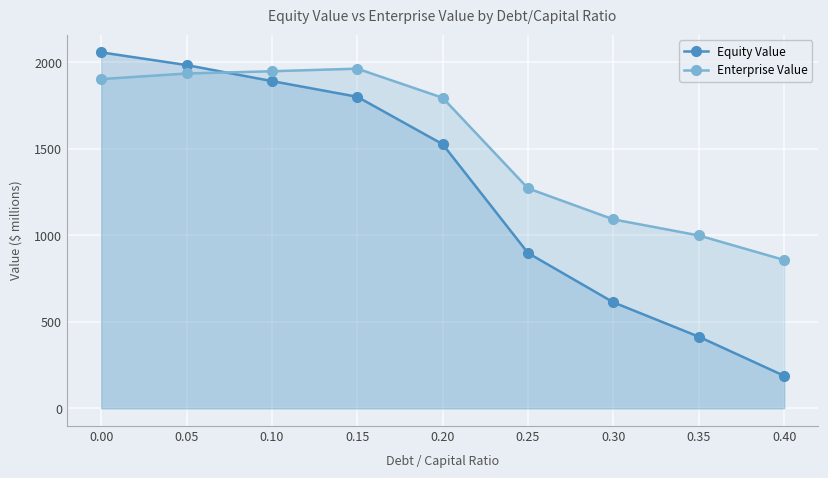

True or false: Enterprise Value has more than 2 points higher than both neighbors.

False